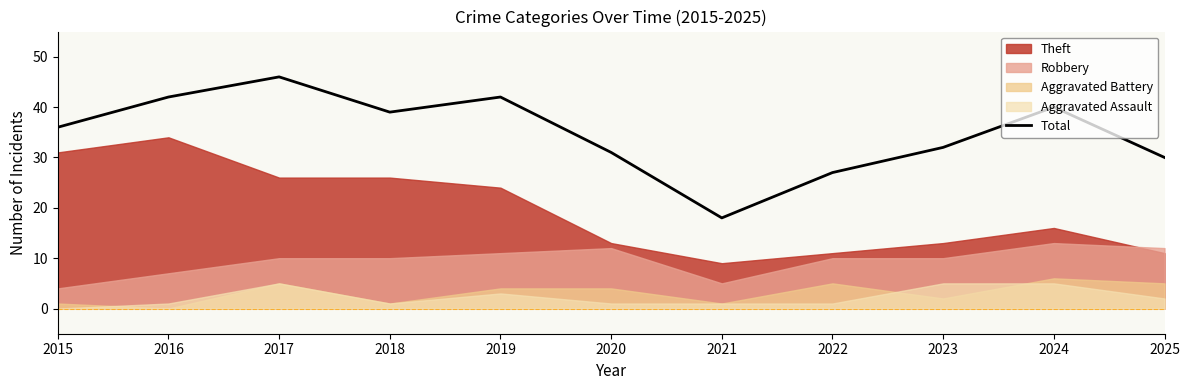

Which label corresponds to the largest value in the chart?

2017